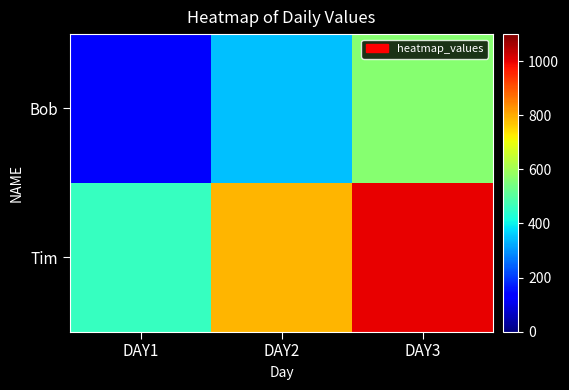

What is the minimum value shown in the chart?

123